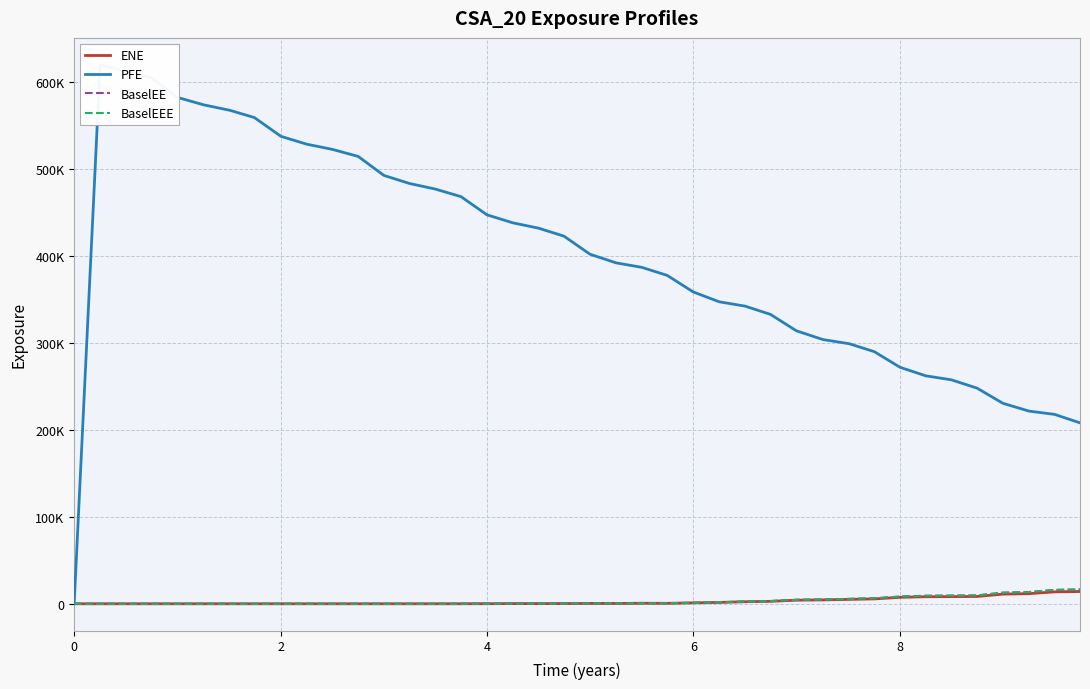

List the series in order of their peak value, lowest first.

ENE, BaselEE, BaselEEE, PFE